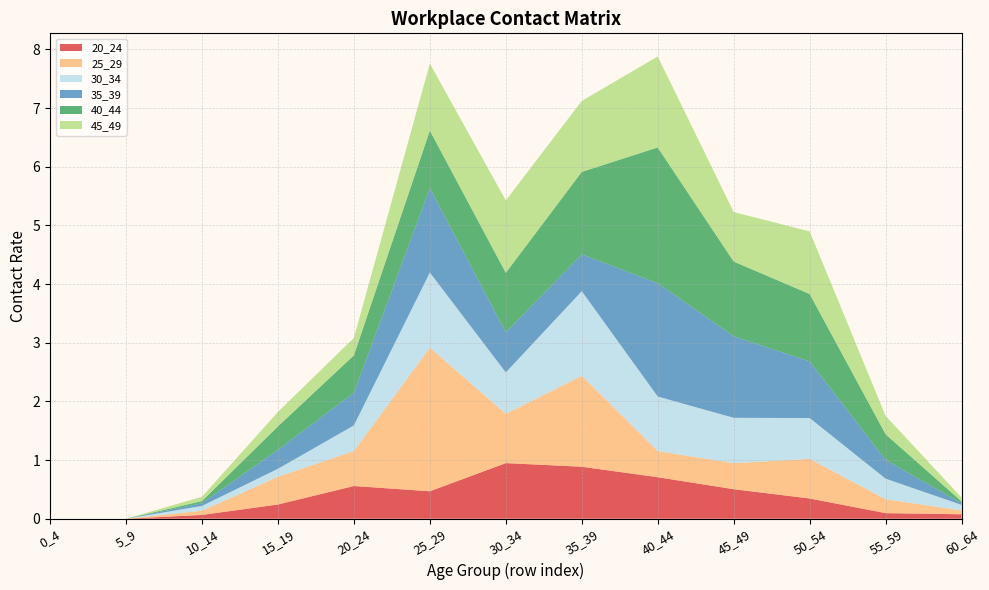

Reading left to right, extract all data points from this chart.

20_24: 0.0	0.0	0.1	0.2	0.6	0.5	0.9	0.9	0.7	0.5	0.3	0.1	0.1
25_29: 0.0	0.0	0.1	0.5	0.6	2.4	0.8	1.6	0.4	0.4	0.7	0.2	0.1
30_34: 0.0	0.0	0.1	0.1	0.4	1.3	0.7	1.4	0.9	0.8	0.7	0.4	0.1
35_39: 0.0	0.0	0.0	0.3	0.6	1.4	0.7	0.6	1.9	1.4	1.0	0.3	0.0
40_44: 0.0	0.0	0.0	0.4	0.6	1.0	1.0	1.4	2.3	1.3	1.1	0.4	0.0
45_49: 0.0	0.0	0.1	0.2	0.3	1.1	1.2	1.2	1.6	0.8	1.1	0.3	0.1